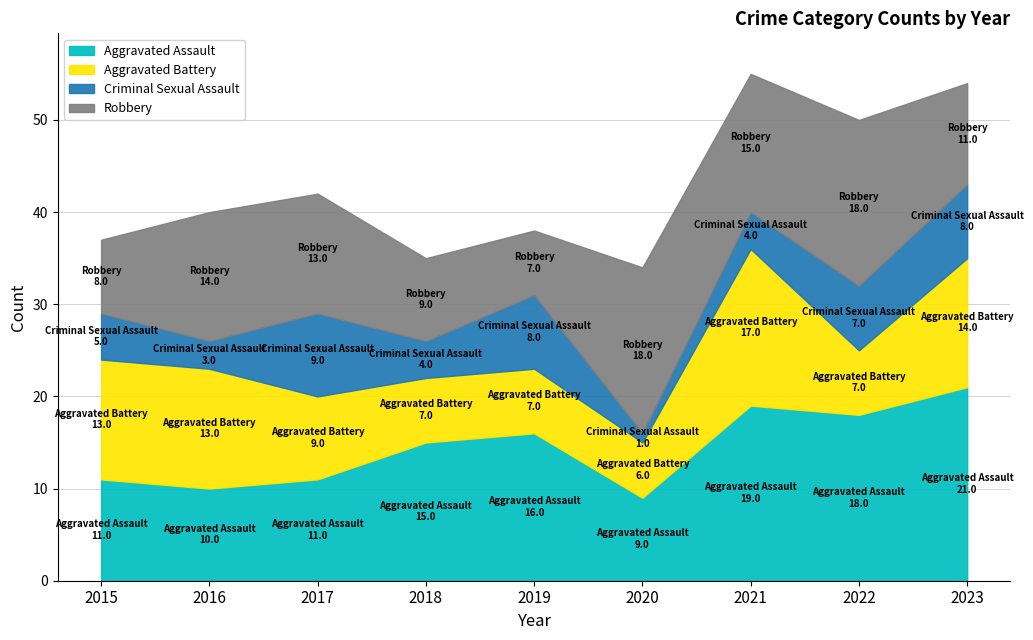

At which category is the sum across all series the highest?

2021